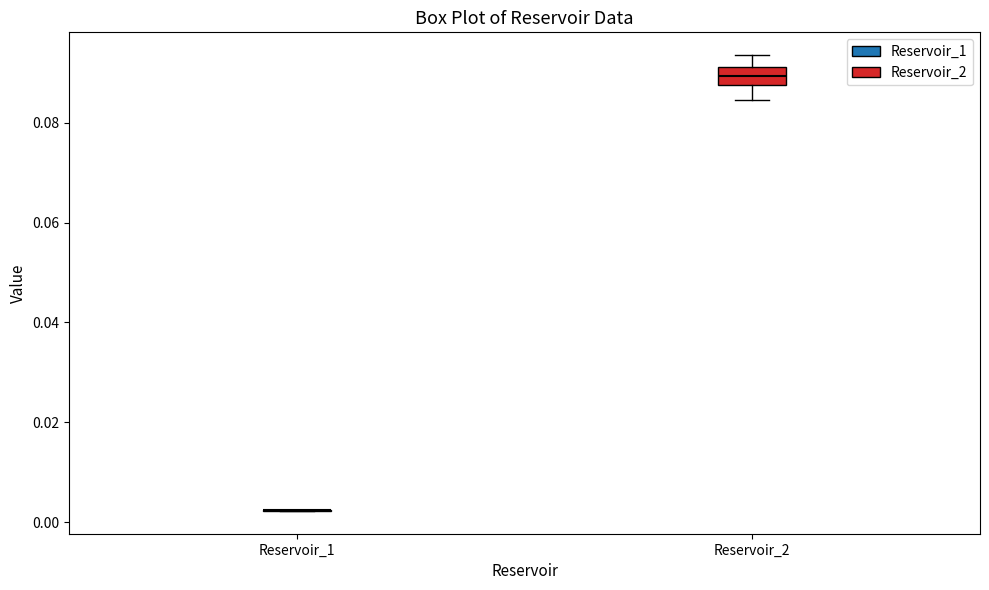

Reading left to right, read every box against the y-axis: the position of its median line, the range the box covers, and the ends of its whiskers. The values are not printed on the chart, so give them approximately, as read against the axis.

Reservoir_1: box collapsed to a line at 0.002, whiskers 0.002 to 0.002
Reservoir_2: median 0.090, box 0.088 to 0.092, whiskers 0.084 to 0.094